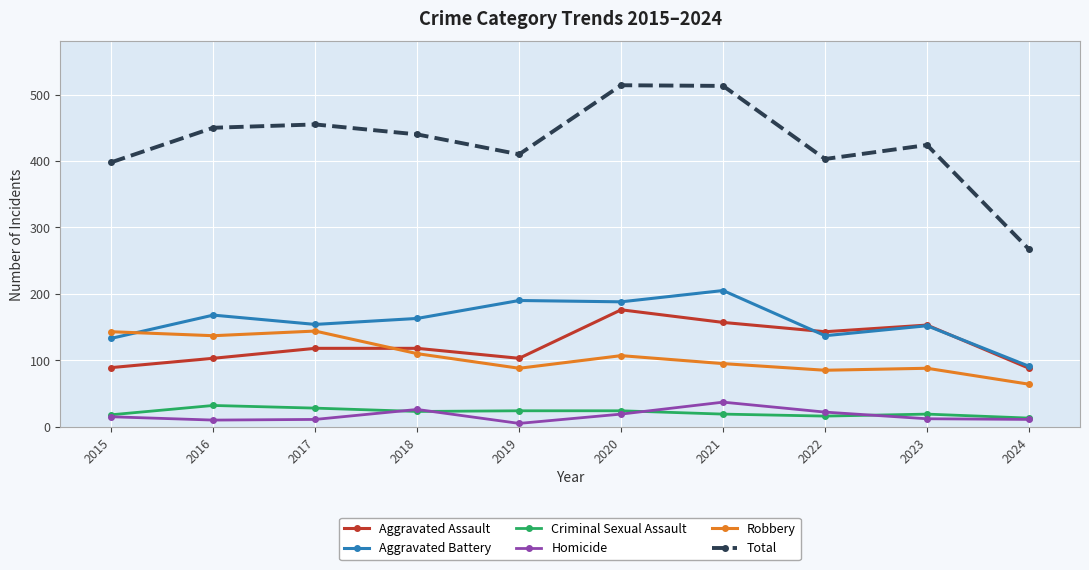

What is the value of the Homicide point at the 7th from the left?

37